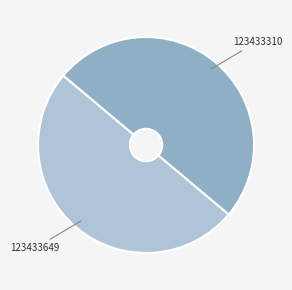

How many segments does this pie chart have?

2